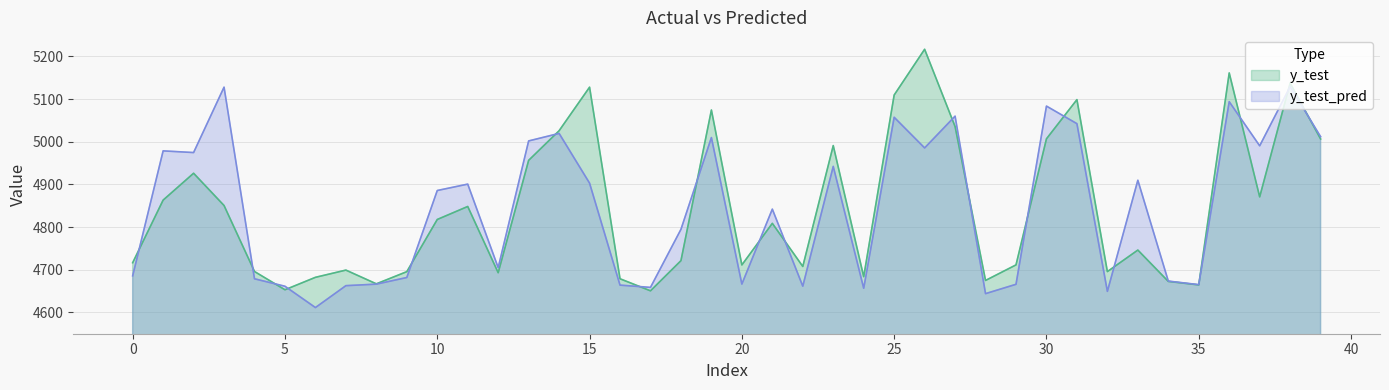

What is the difference between the highest and lowest values at 20?

44.8